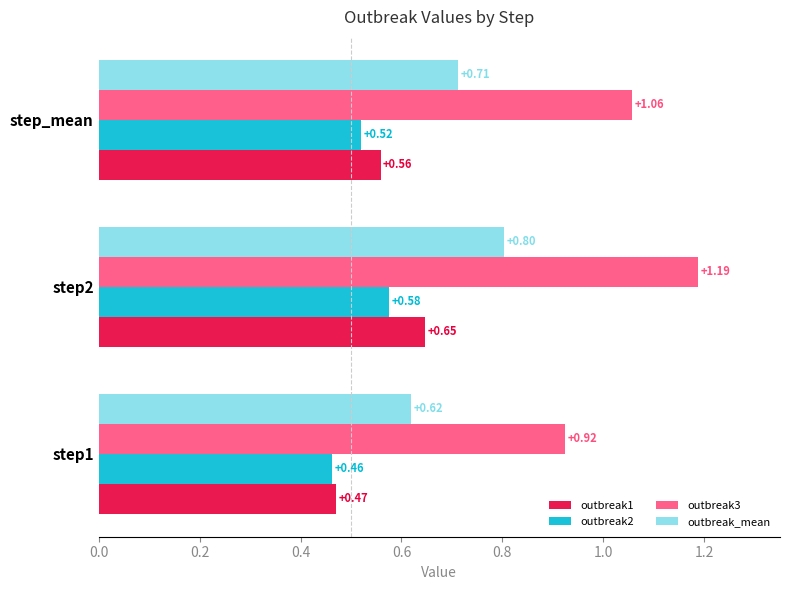

At which label does outbreak2 reach its peak?

step2